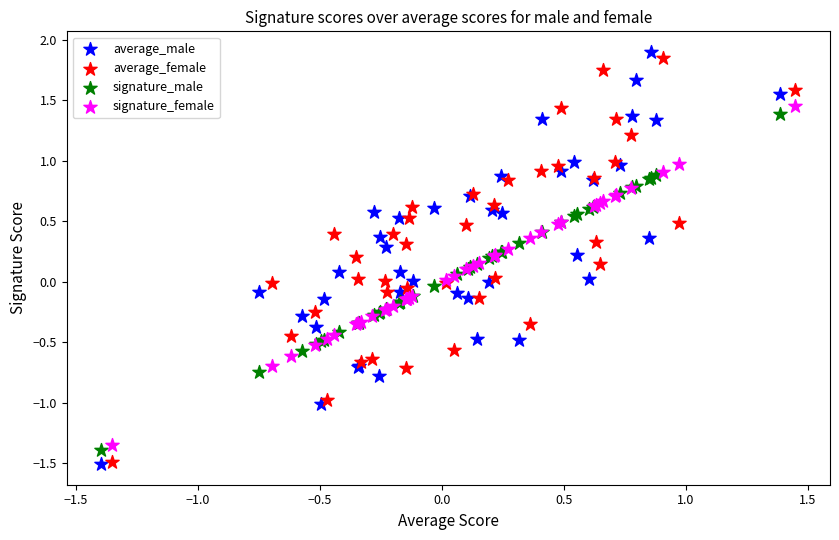

What are all the series names shown in the legend?

average_male, average_female, signature_male, signature_female